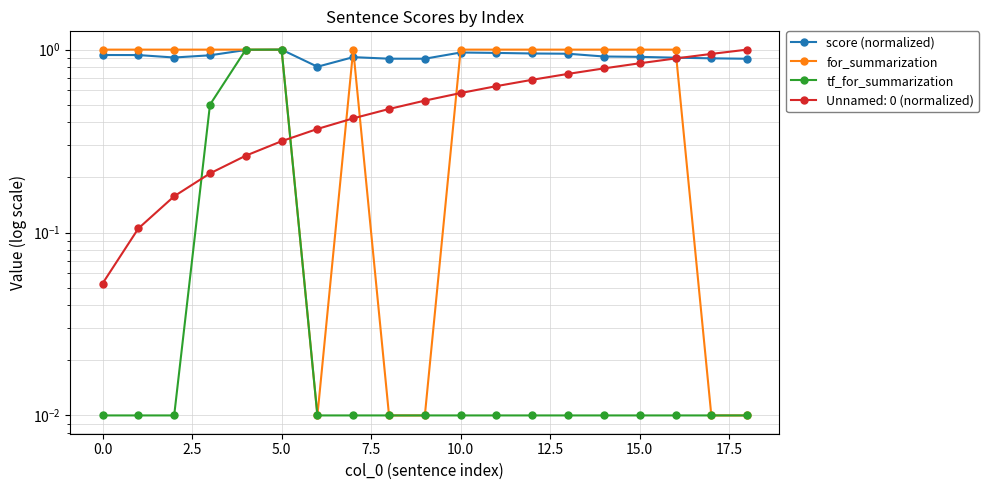

Is the value of score (normalized) at 10 greater than the value of for_summarization at 17.5?

Yes